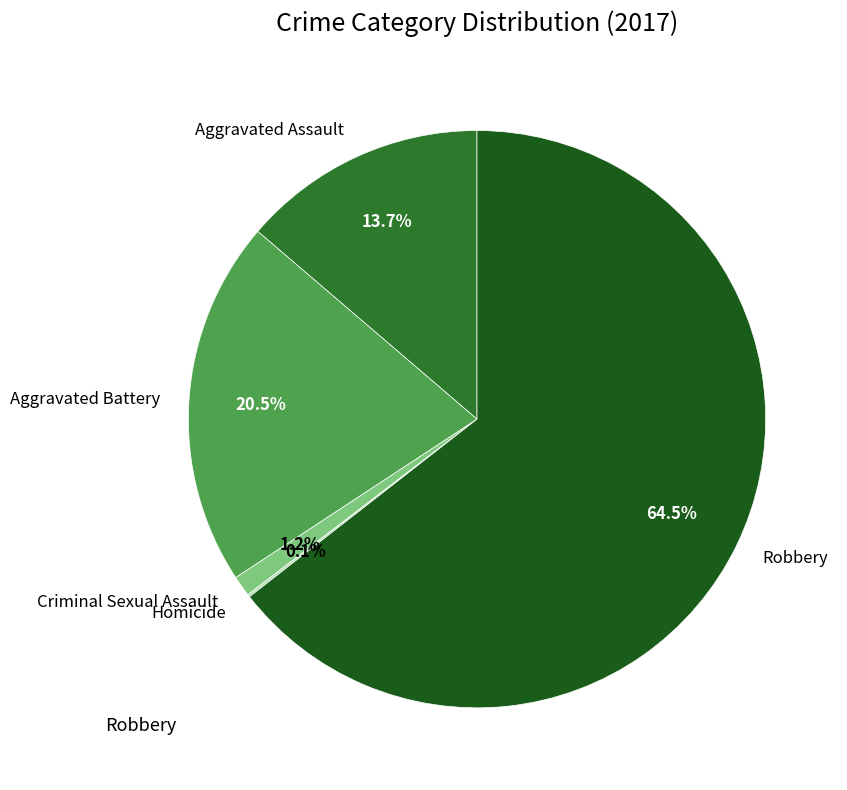

What percentage is NOT represented by Criminal Sexual Assault?

98.8%